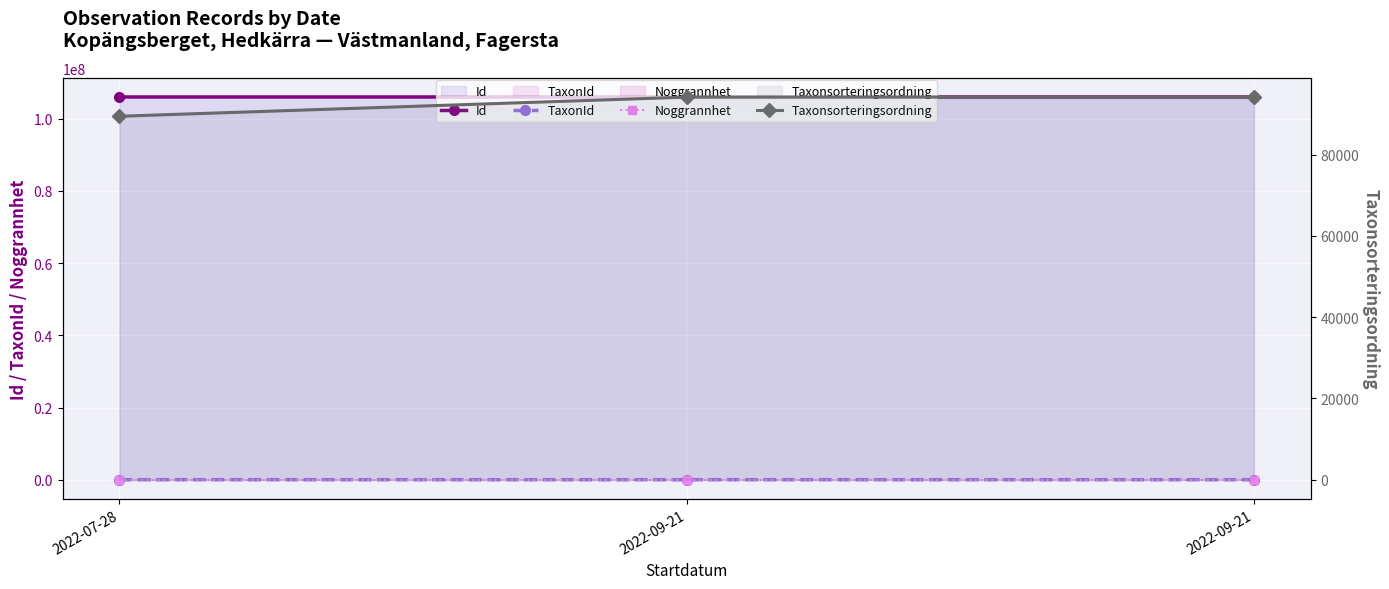

At how many categories does at least one series exceed 45067210?

3